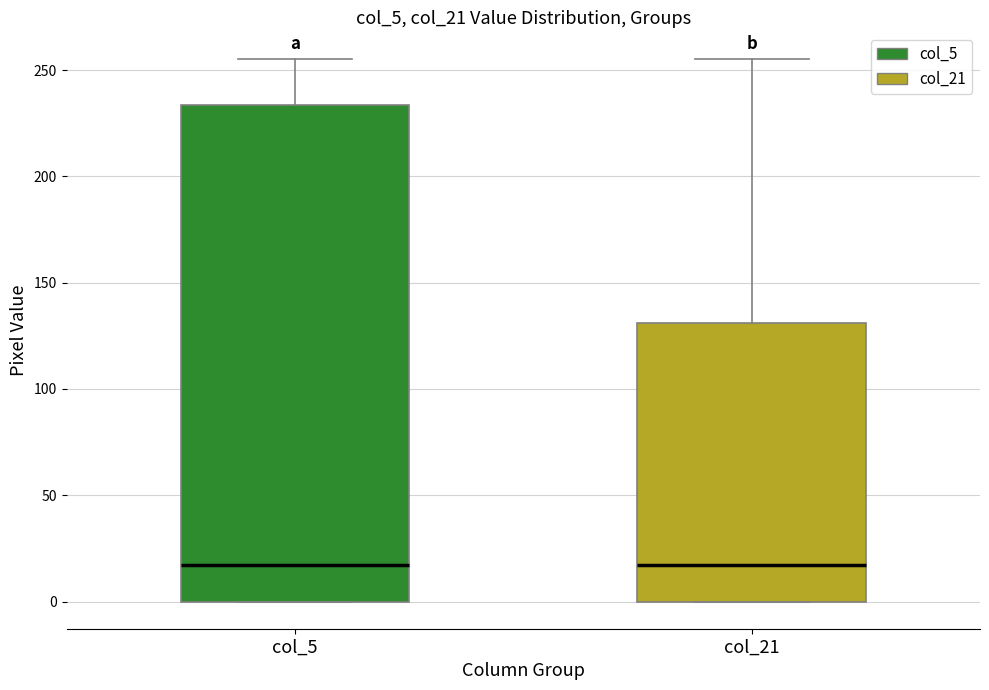

Which box is the tallest, from its lower edge to its upper edge?

col_5